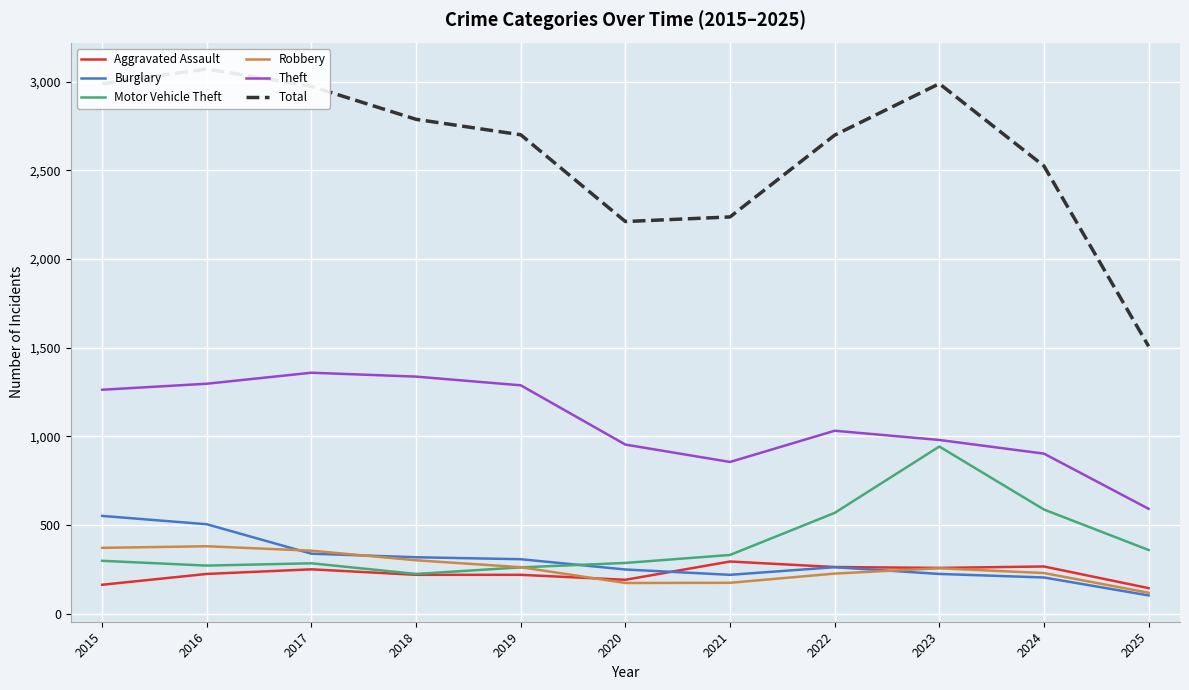

Reading right to left, what are all the values shown in this chart?

Aggravated Assault: 145	267	259	264	295	192	220	220	251	225	164
Burglary: 104	205	225	263	220	250	308	319	339	505	552
Motor Vehicle Theft: 360	588	943	569	332	287	262	225	285	272	299
Robbery: 119	230	257	227	175	174	263	302	356	381	372
Theft: 592	903	980	1032	856	954	1288	1337	1359	1297	1263
Total: 1508	2524	2988	2698	2237	2211	2700	2787	2973	3071	2987